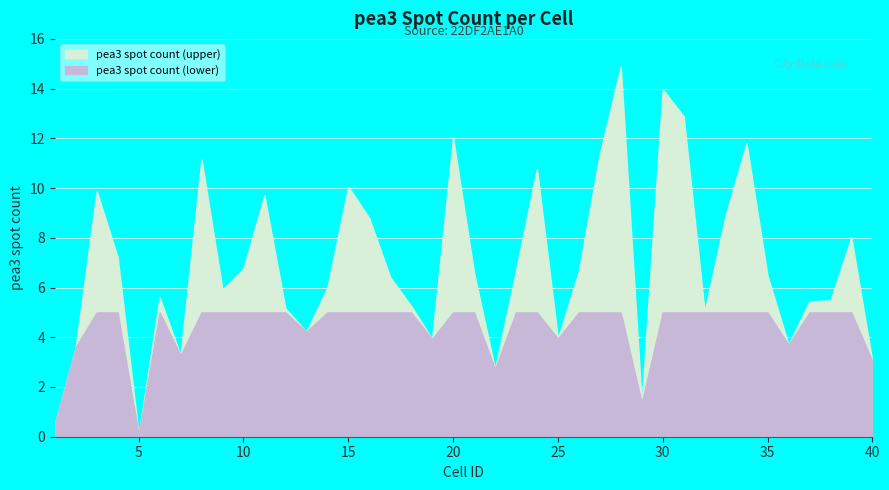

What is the difference between the second highest and minimum values?

13.9